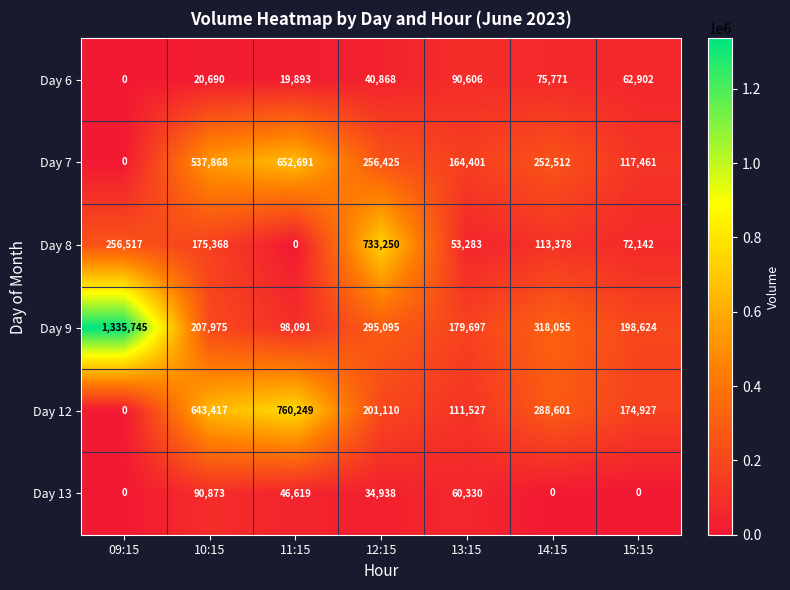

Which series has the largest range (max minus min)?

Day 9